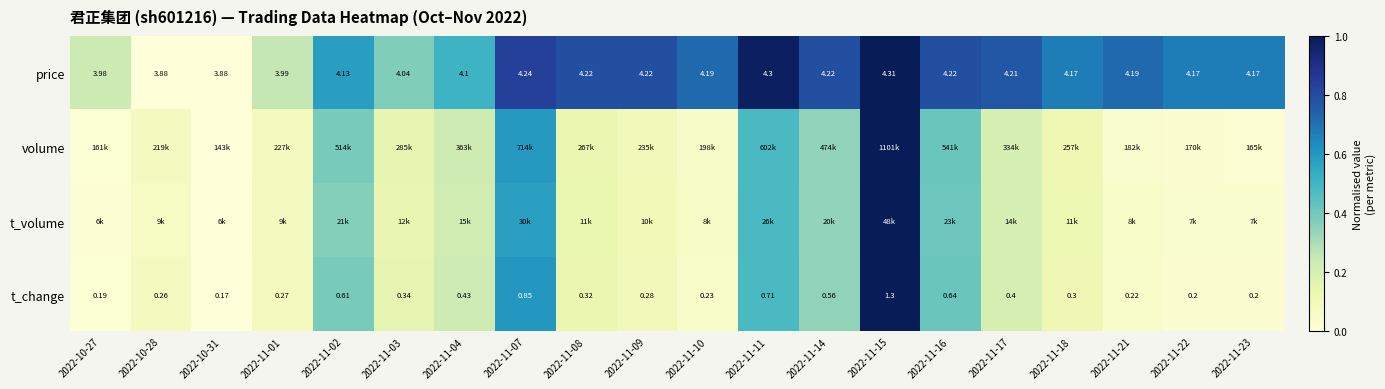

Is the value of t_change at 2022-11-04 greater than the value of price at 2022-11-16?

No